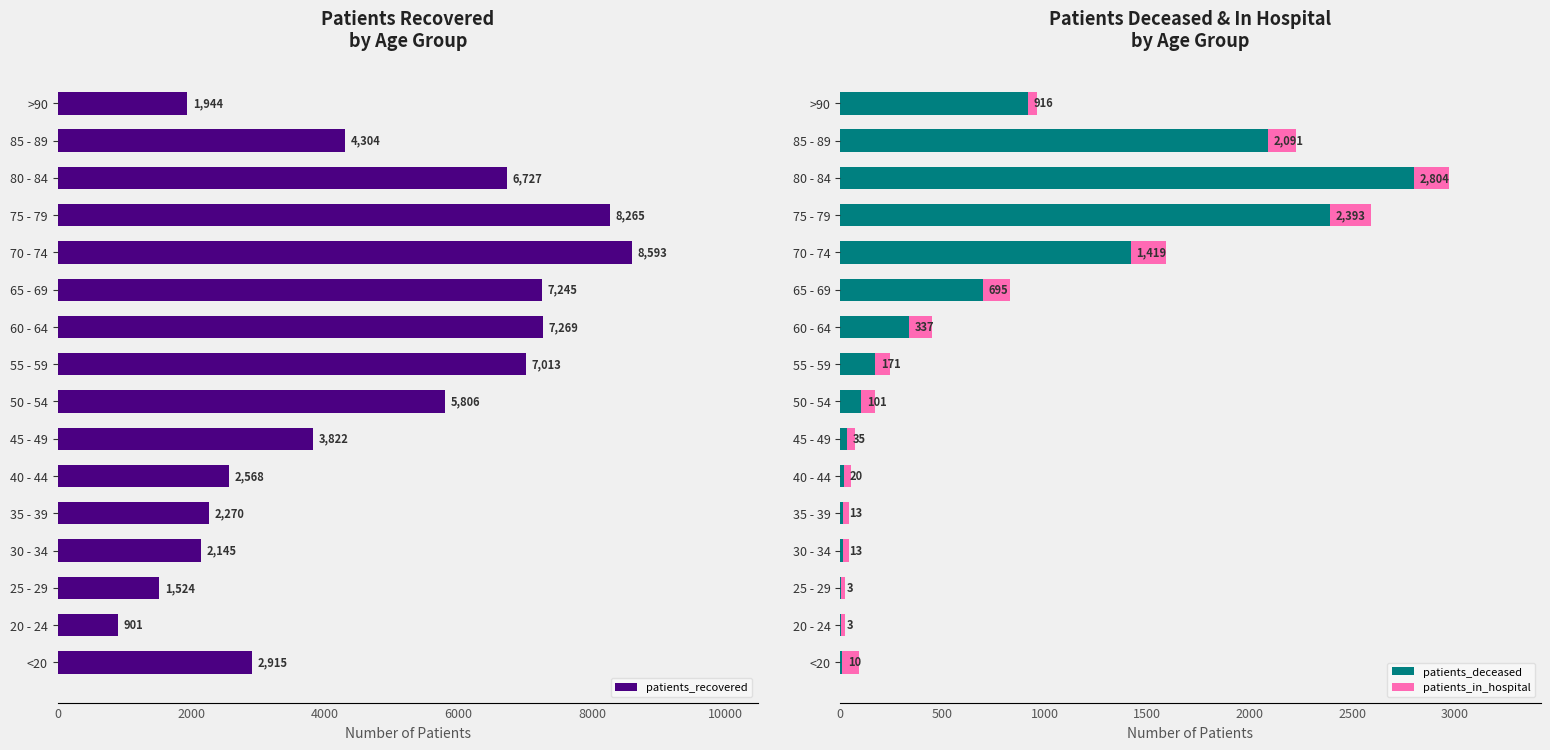

What is the sum of all patients_deceased values?

11024